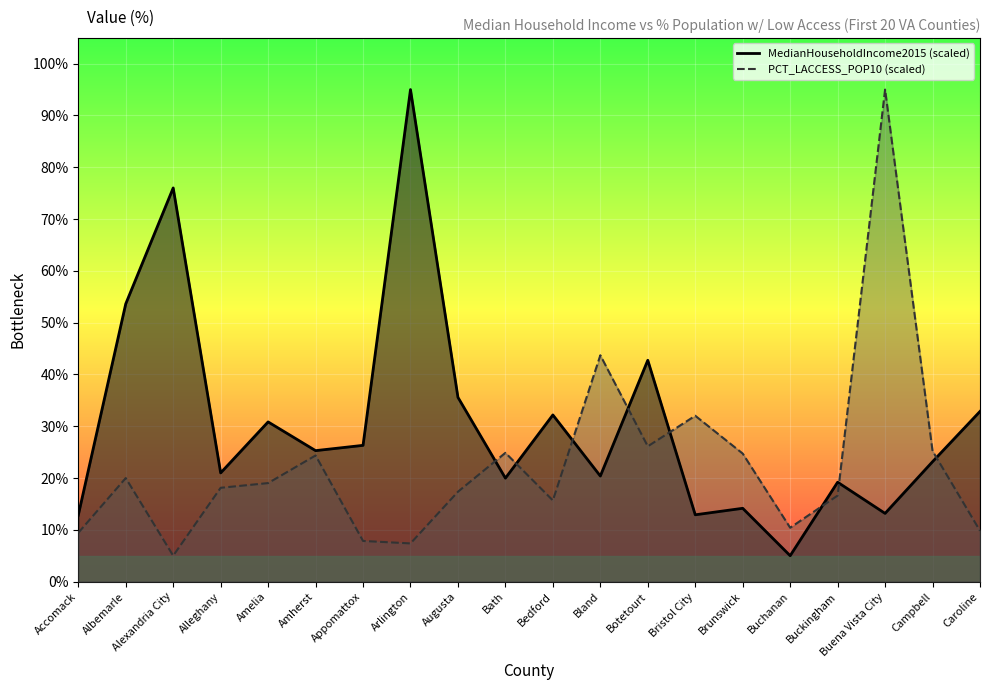

Which series has the largest total across all categories?

MedianHouseholdIncome2015